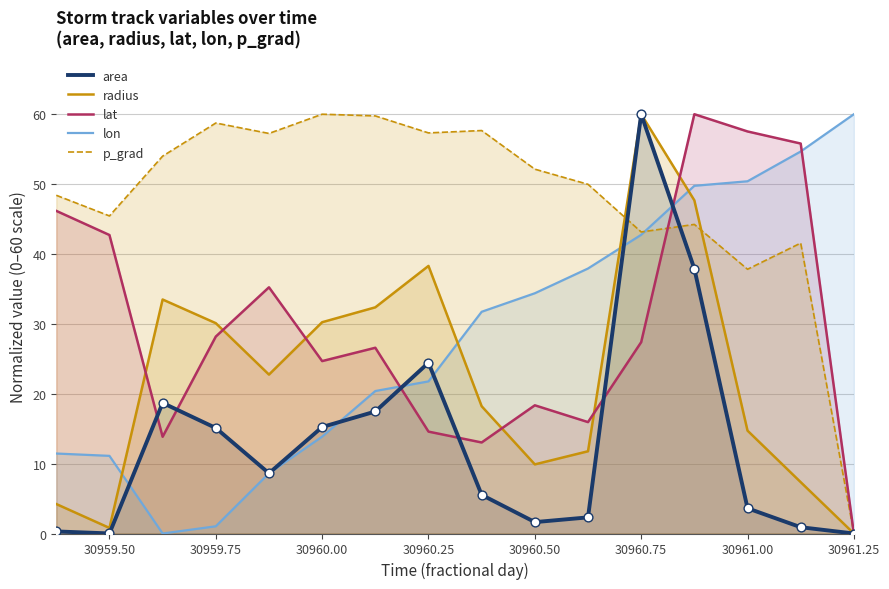

Which series has the largest Y range (max minus min)?

area